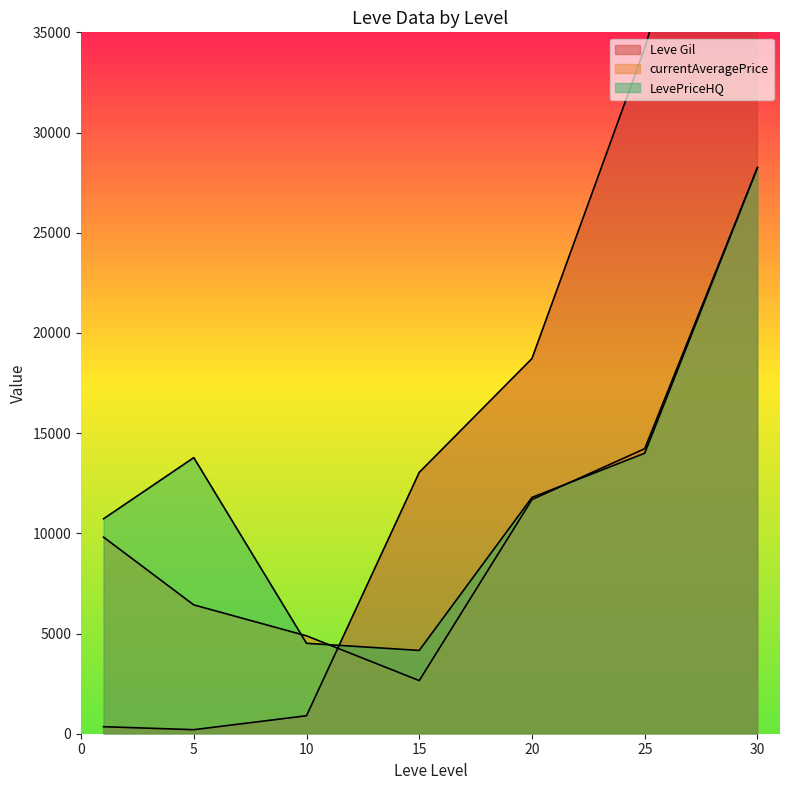

Which has a higher value, 10 or 5?

10